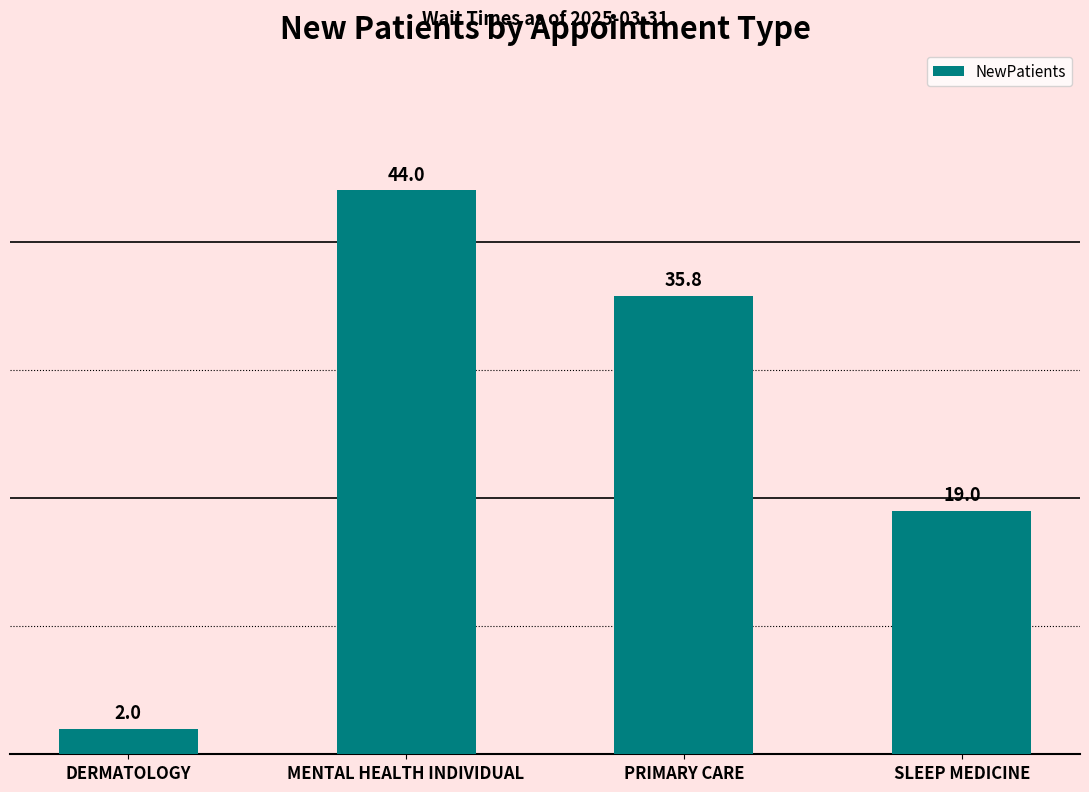

The value at DERMATOLOGY is 2.0. True or false?

True